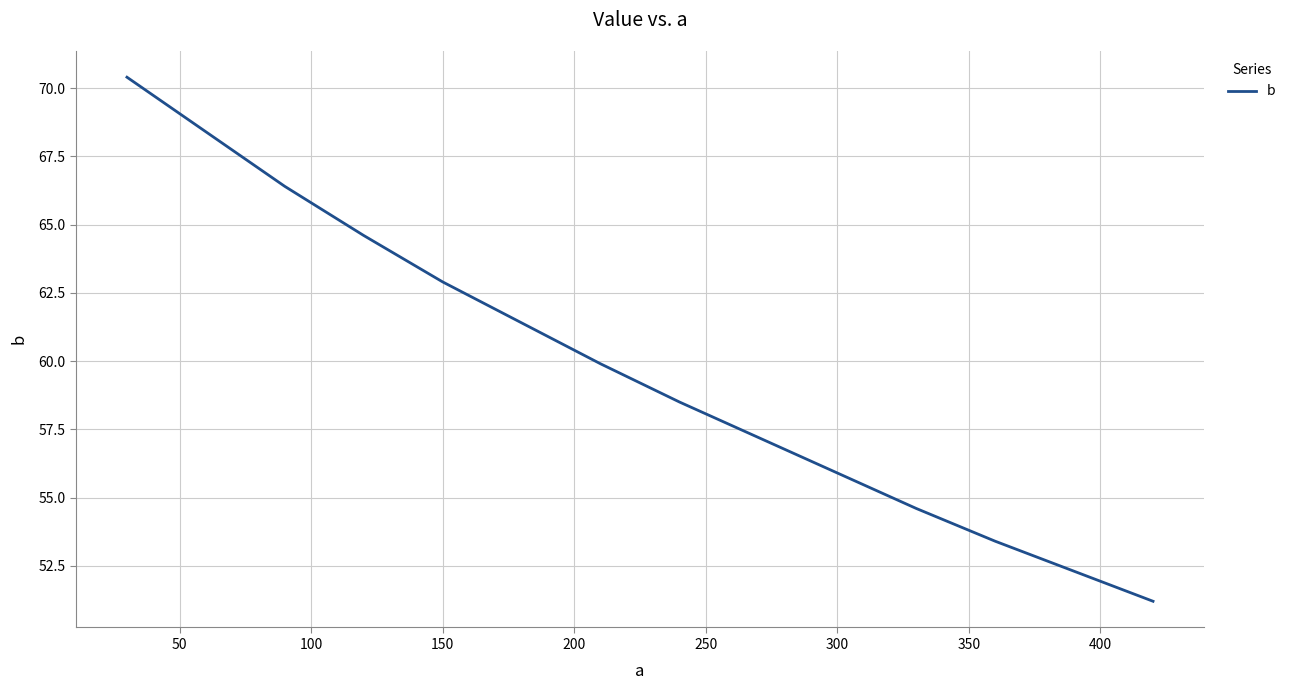

What is the difference between the maximum and minimum values?

19.2